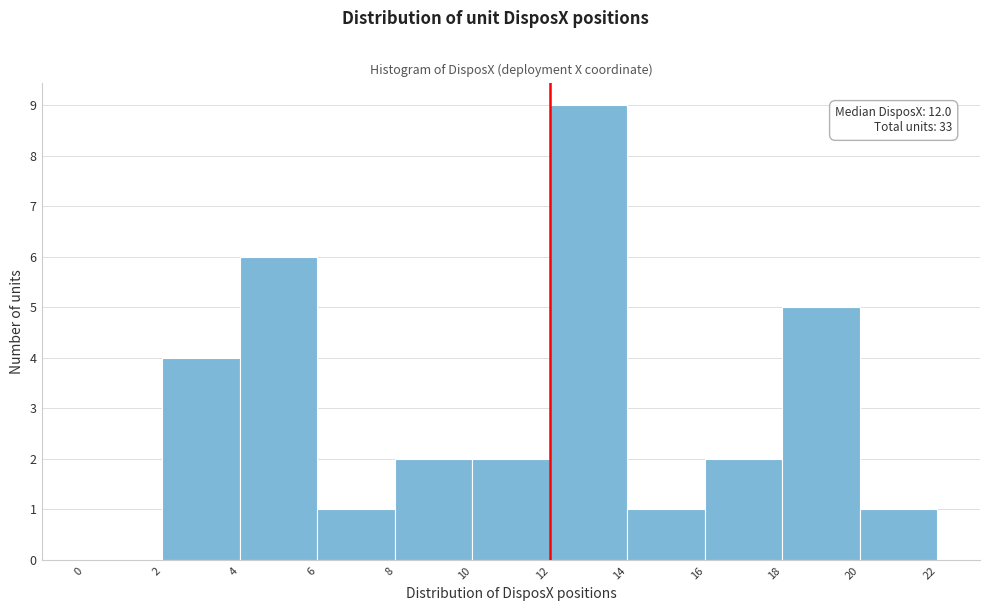

Which range on the x-axis has the tallest bar?

12 to 14